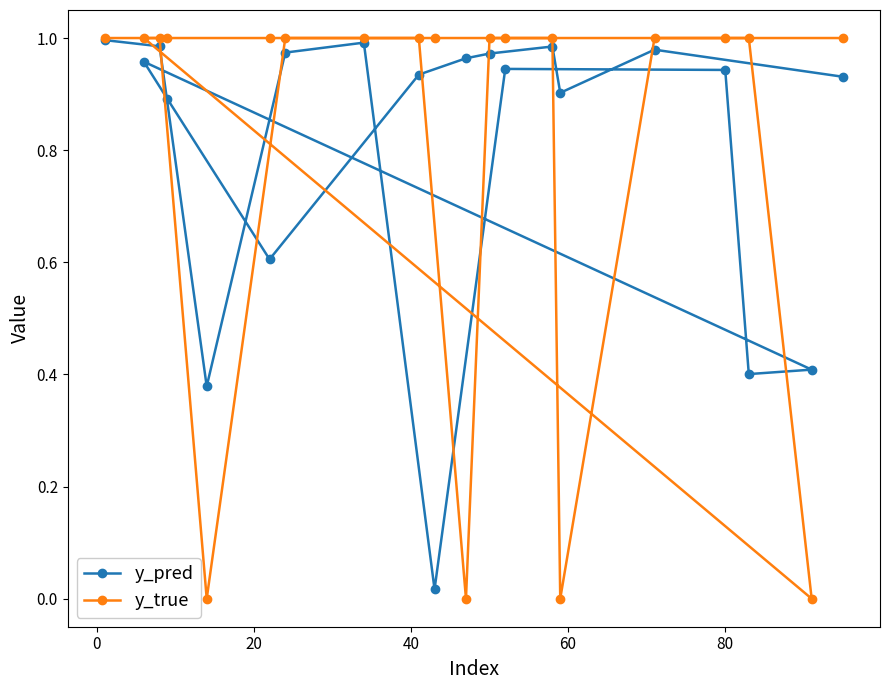

How many times do y_pred and y_true cross each other?

8